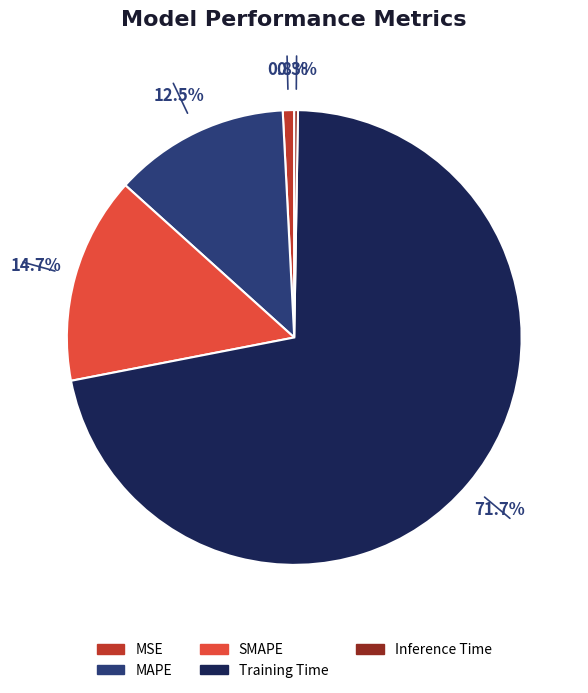

To the nearest percent, what is the difference between the largest and smallest slice percentages?

71%